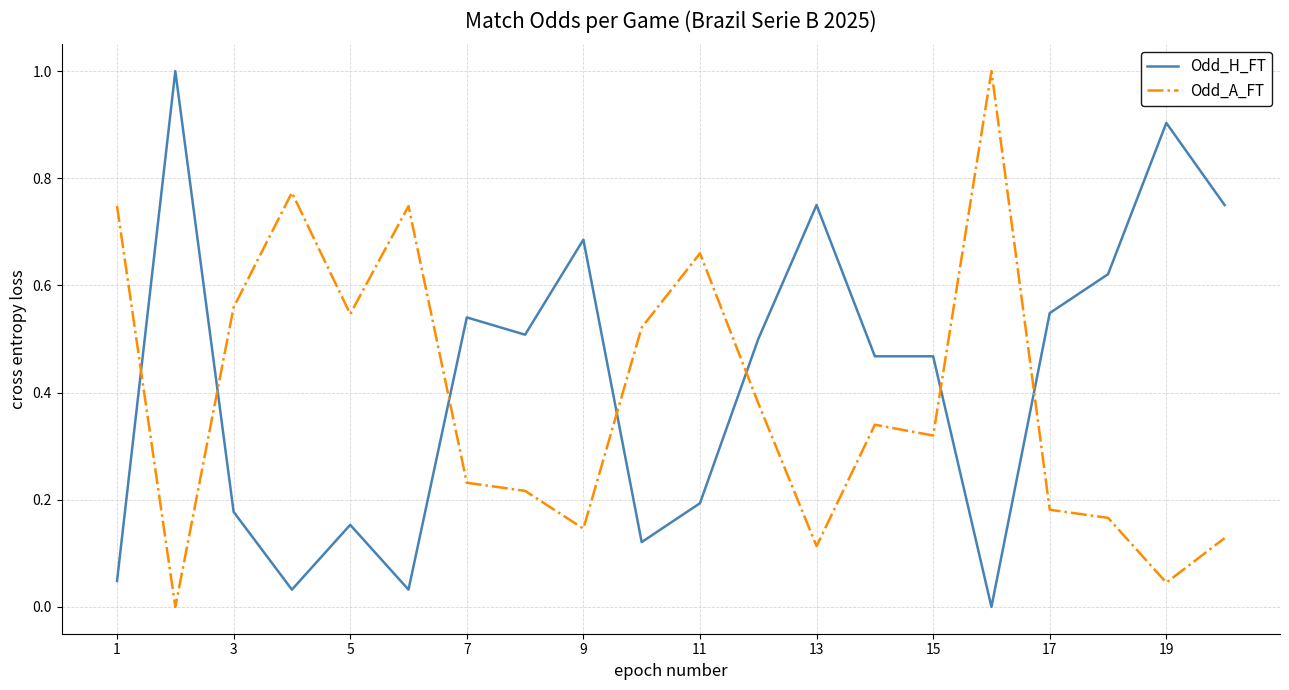

What is the greatest value displayed?

1.0